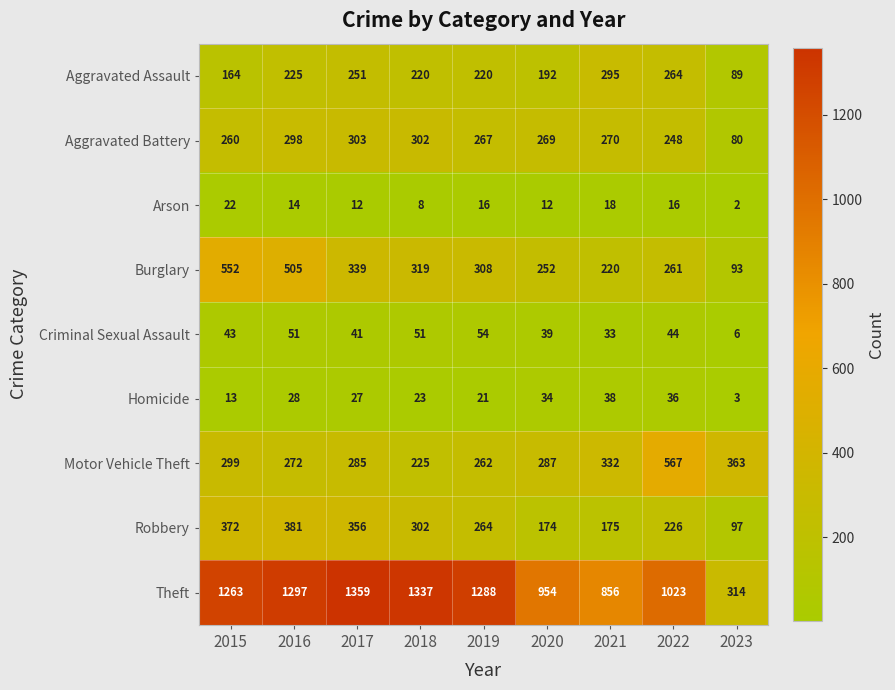

Which label corresponds to the largest value in the chart?

2017